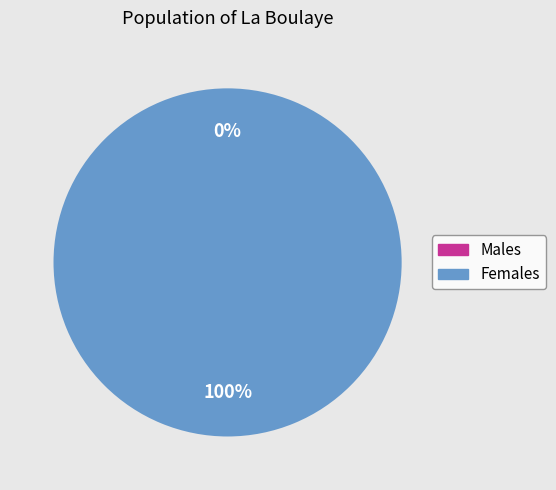

To the nearest percent, what percentage of the pie is 1484849678?

100%